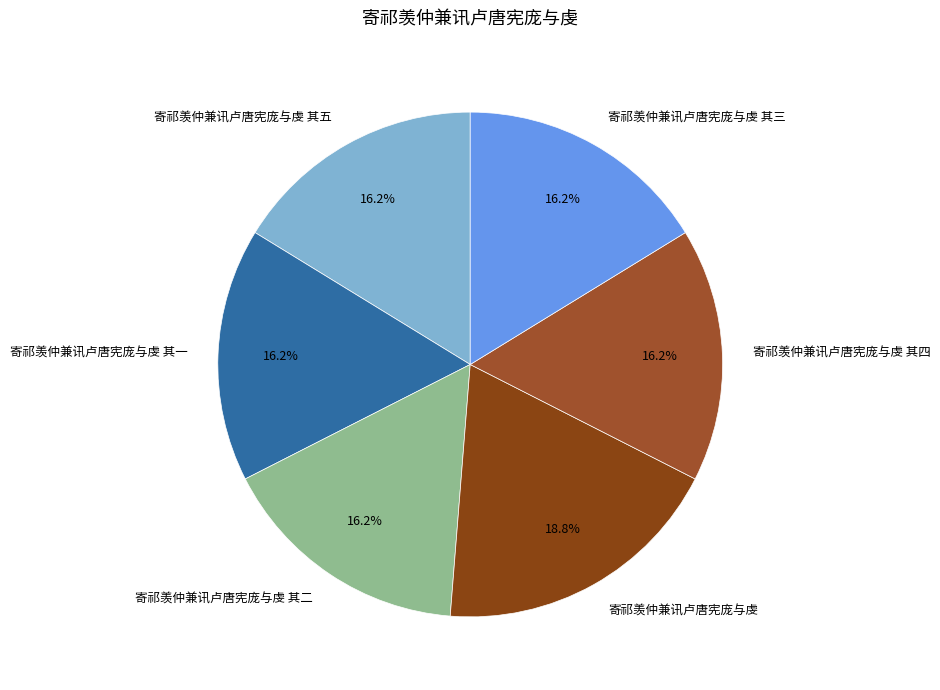

What is the ratio of the value at 寄祁羡仲兼讯卢唐宪庞与虔 其三 to the value at 寄祁羡仲兼讯卢唐宪庞与虔 其二?

1.0